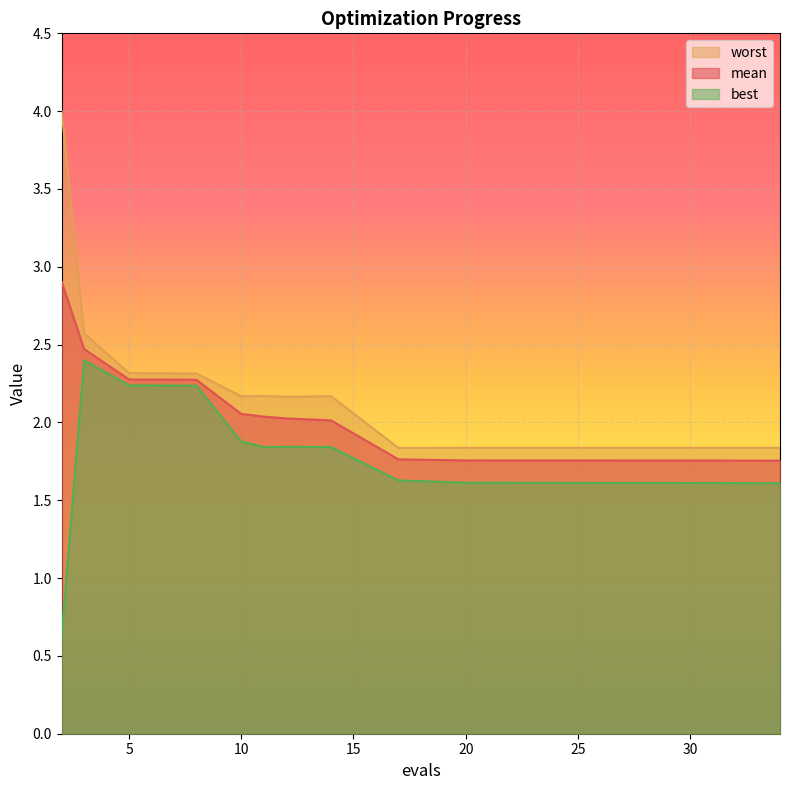

At which category does worst reach its first local valley?

10